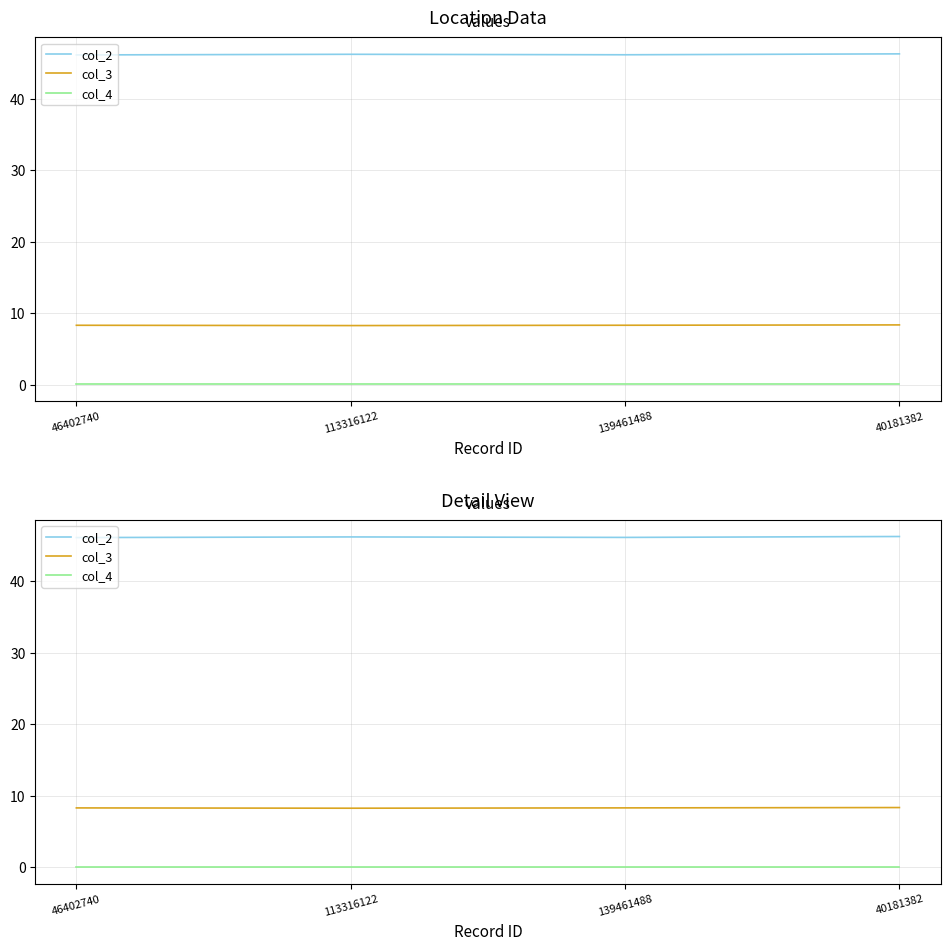

True or false: col_3 has a value of 11.8 at 113316122.

False